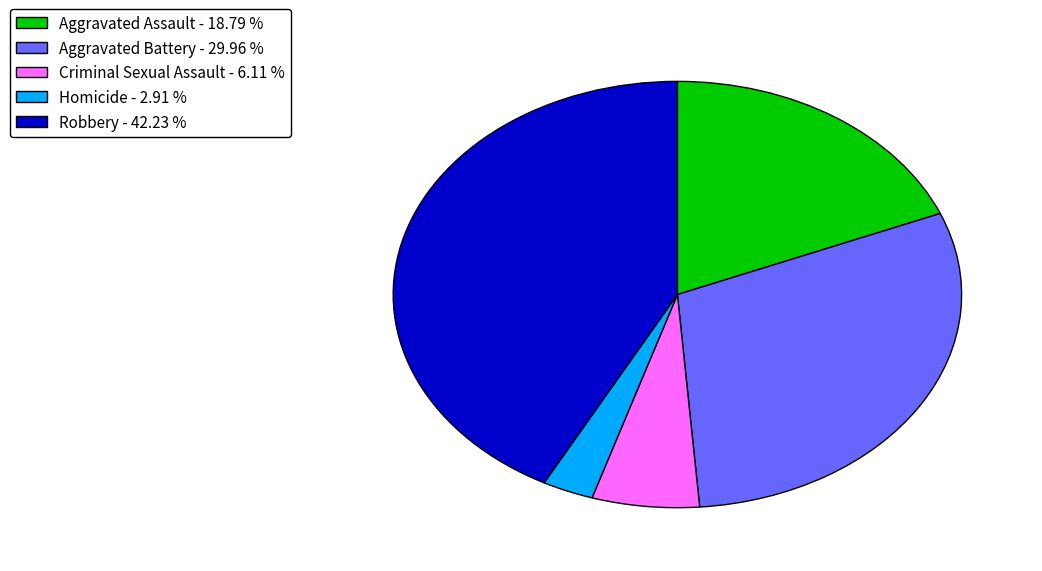

Approximately how many times larger is the value at Criminal Sexual Assault - 6.11 % compared to Aggravated Assault - 18.79 %?

0.3